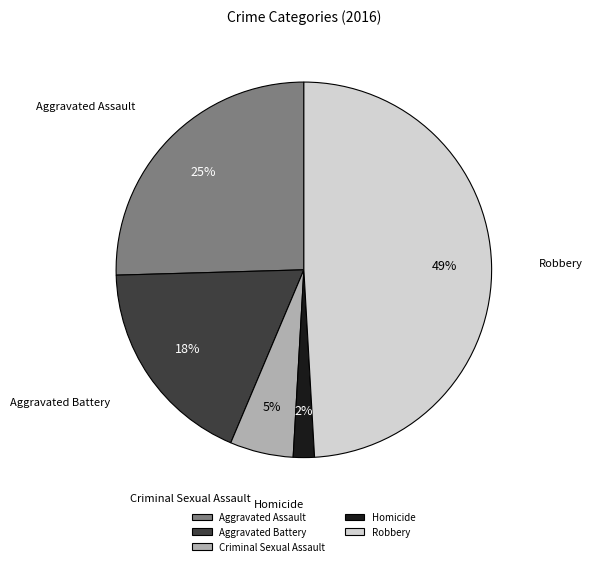

To the nearest percent, what is the difference between the largest and smallest slice percentages?

47%